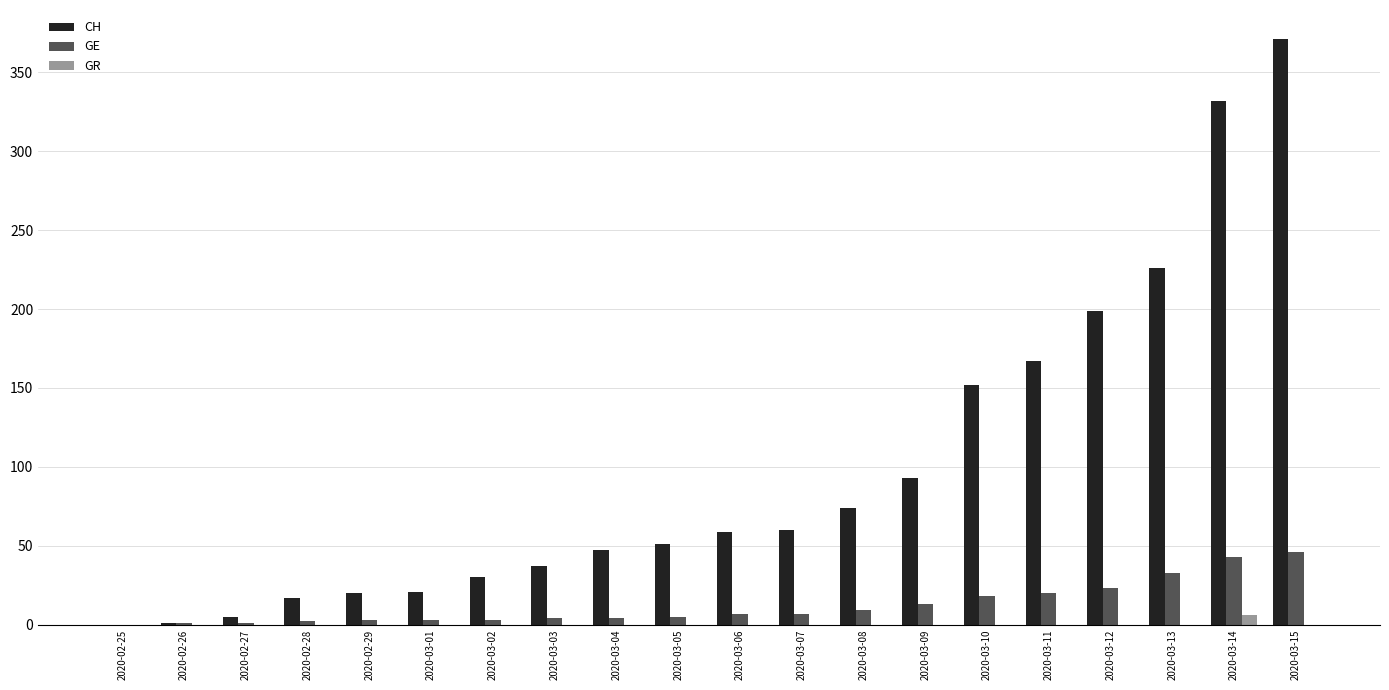

What is the spread (max minus min) of values at 2020-03-02?

30